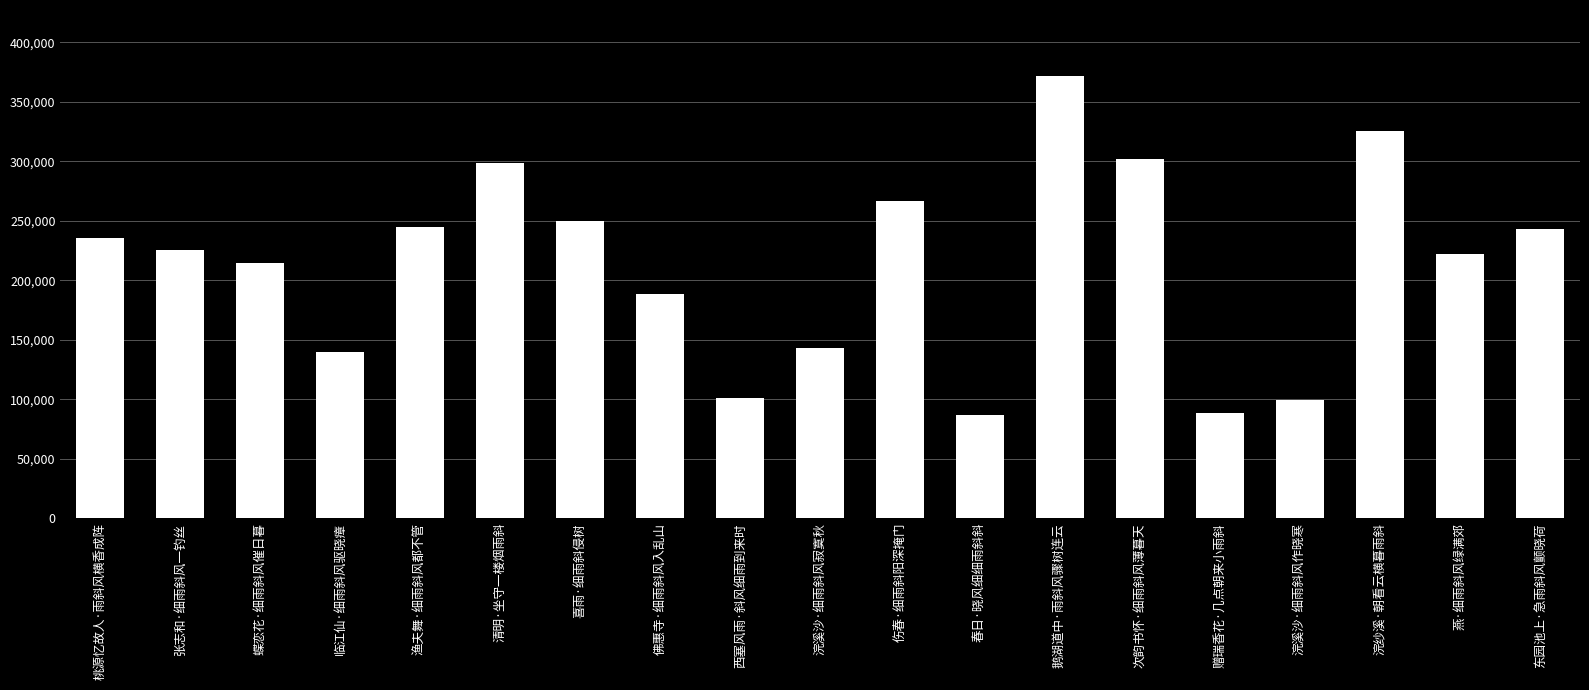

What is the sum of the values at 清明·坐守一楼烟雨斜 and 桃源忆故人·雨斜风横香成阵?

533821